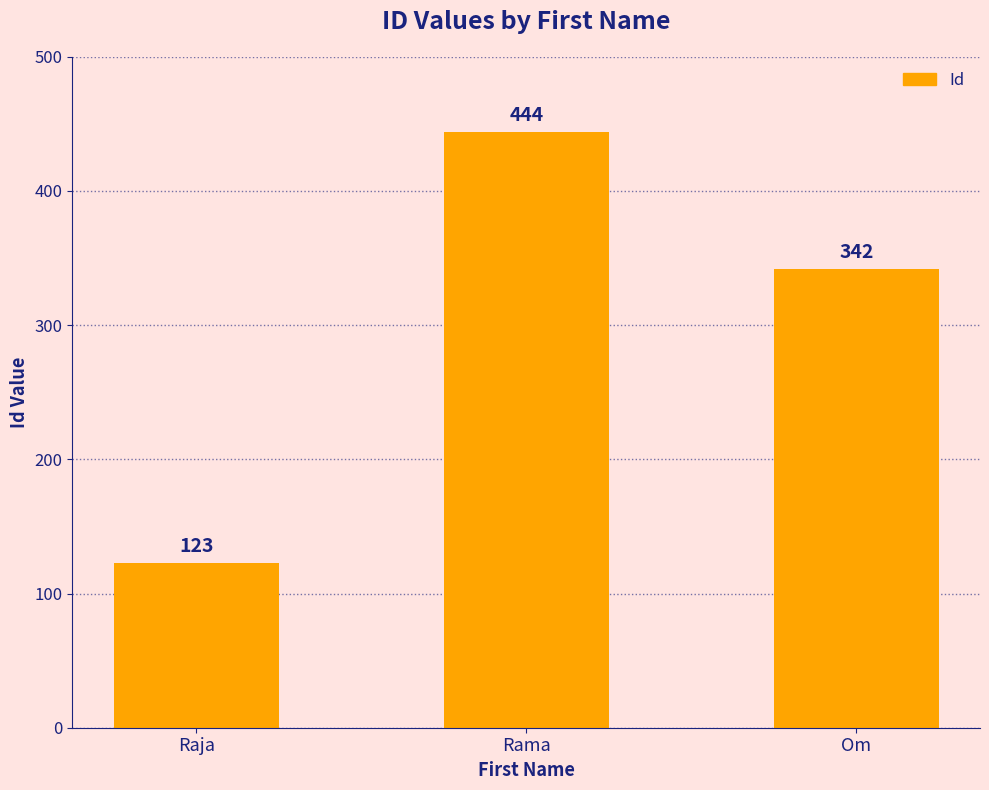

List the labels in order of value, smallest first.

Raja, Om, Rama